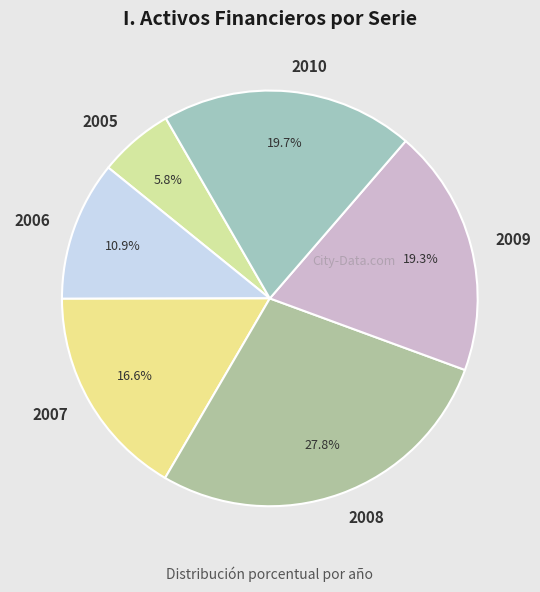

Which slice is the smallest?

2005